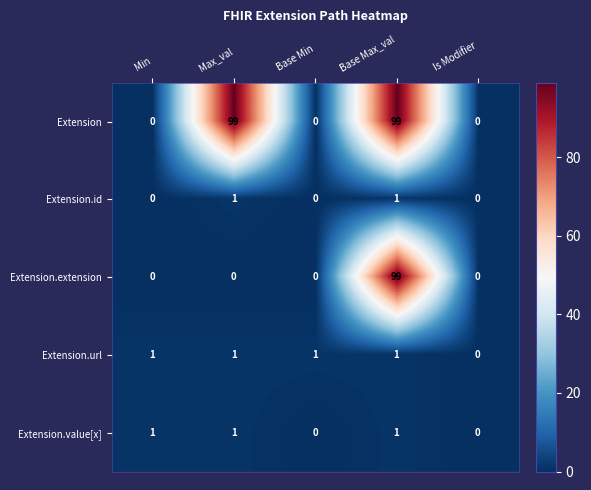

What is the sum of the Extension values at Base Max_val and Base Min?

99